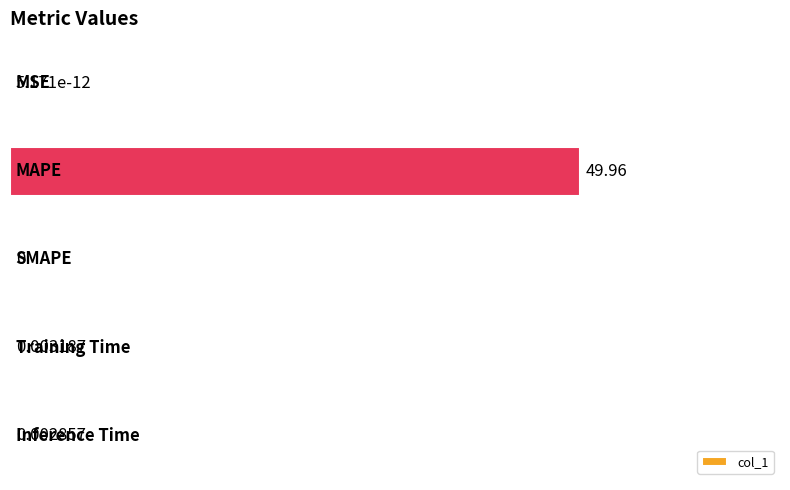

What is the sum of all values?

50.0